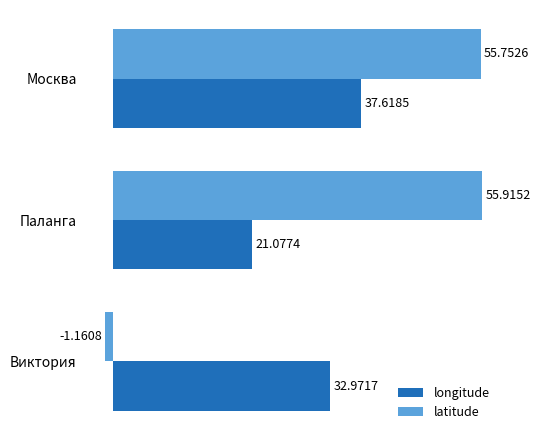

Which series has the largest range (max minus min)?

latitude